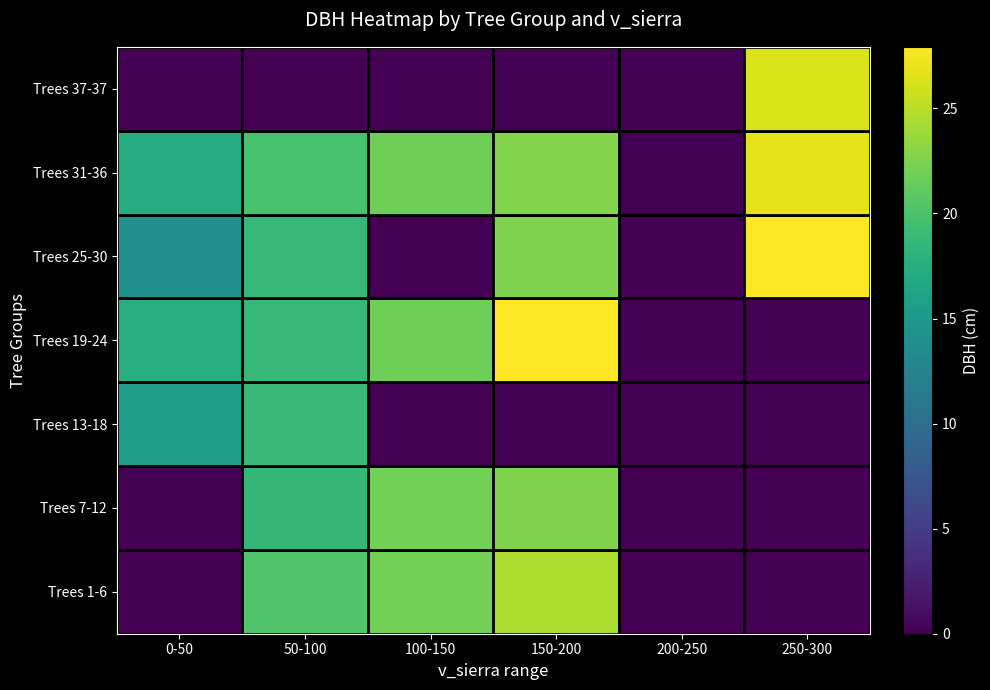

What is the maximum value shown in the chart?

27.9